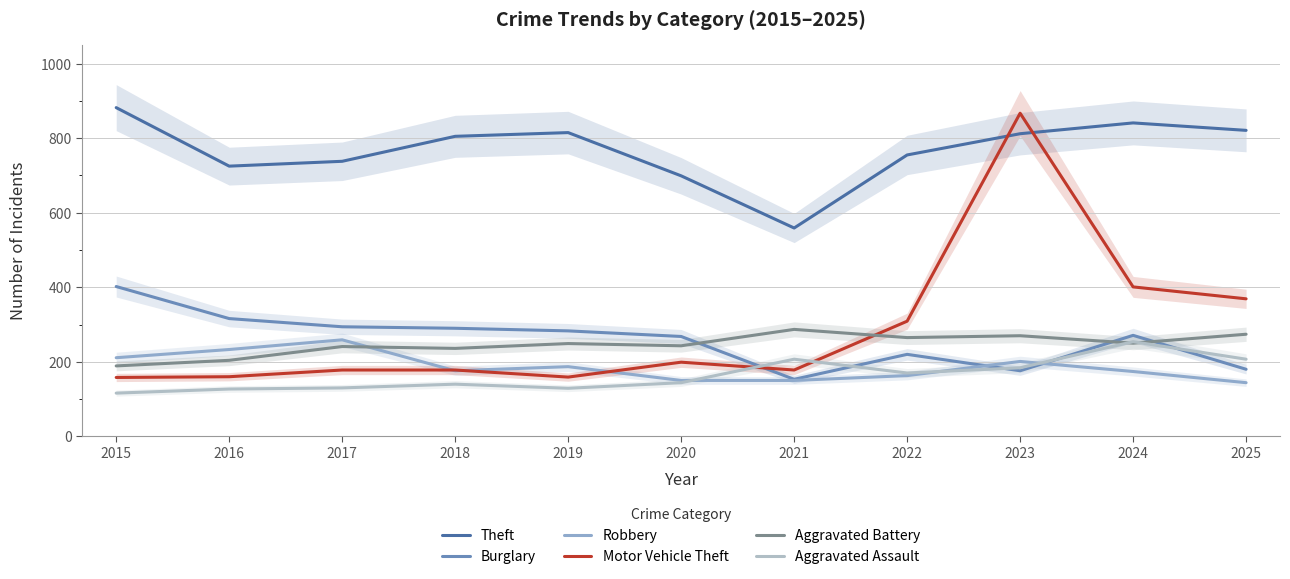

What is the difference between the Motor Vehicle Theft values at 2024 and 2017?

223